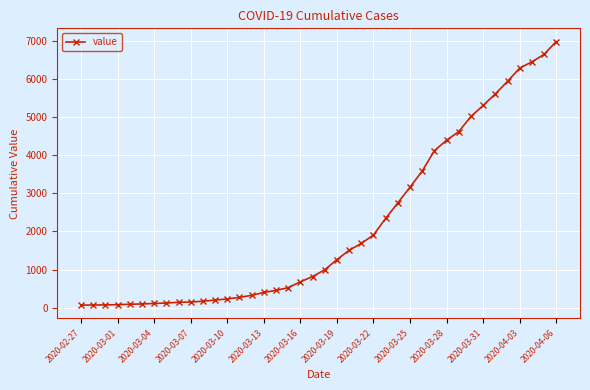

What is the greatest value displayed?

6995